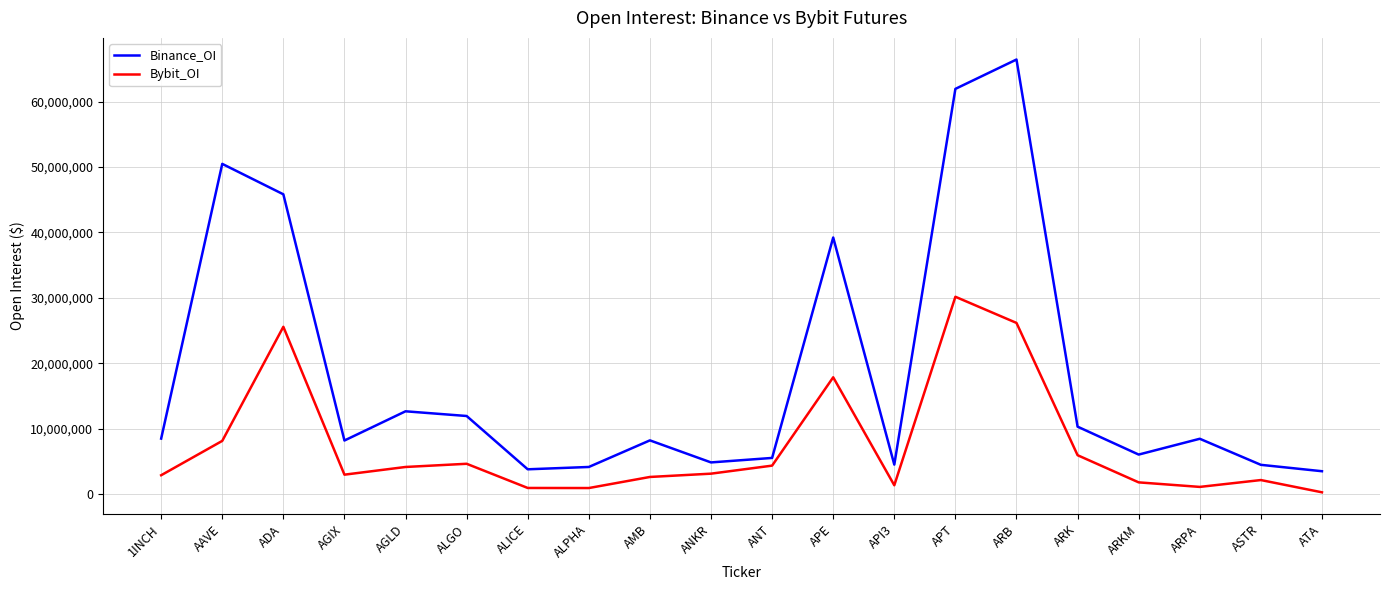

Between AMB and ARB, which series saw the biggest shift?

Binance_OI